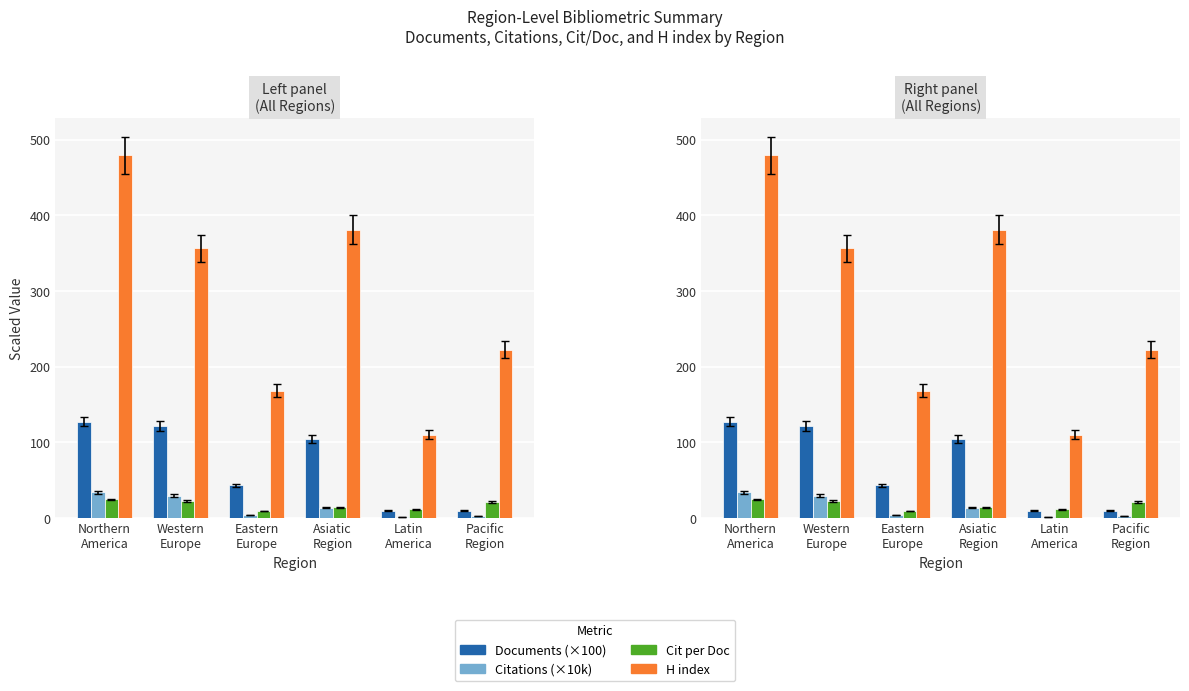

How many categories are shown in the chart?

6